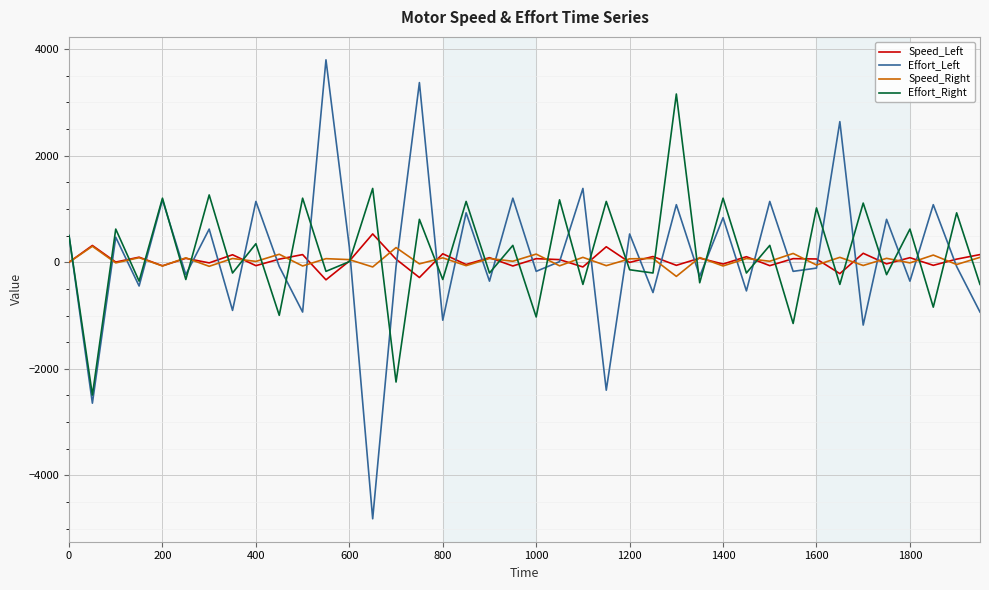

What is the minimum value shown in the chart?

-4814.0